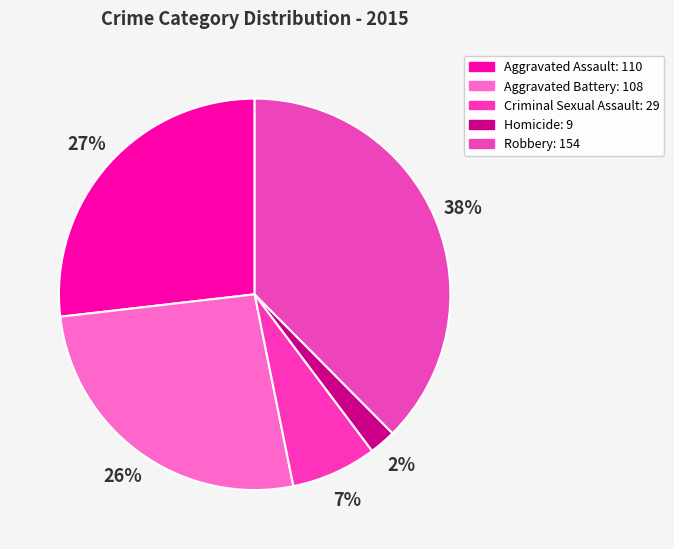

To the nearest percent, what percentage of the pie is Aggravated Battery?

26%